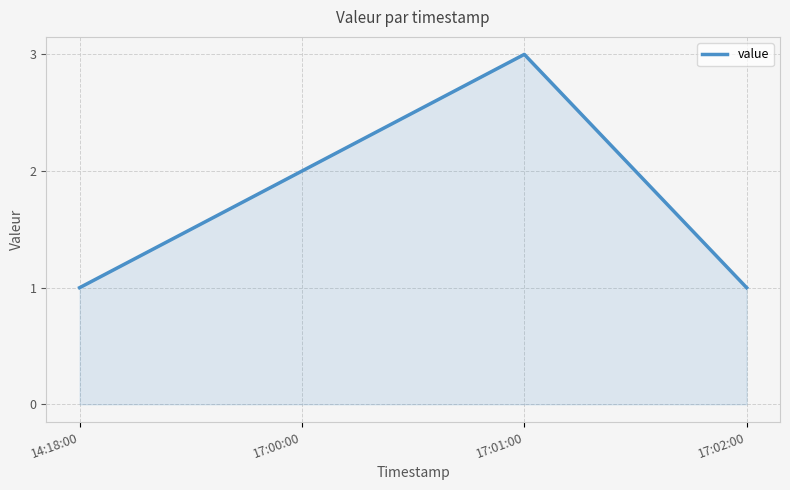

What is the minimum value shown in the chart?

1